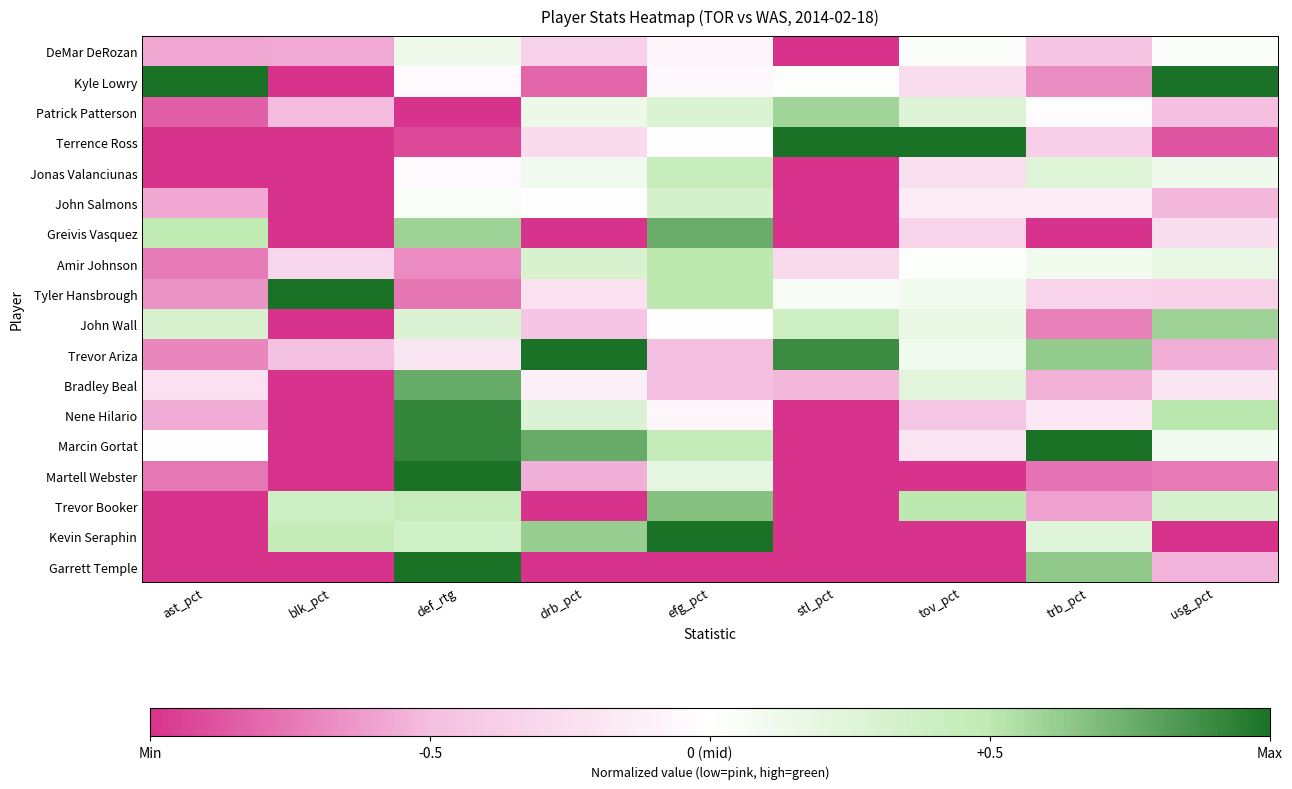

Reading left to right, extract all data points from this chart.

DeMar DeRozan: ast_pct=-0.6	blk_pct=-0.6	def_rtg=0.1	drb_pct=-0.4	efg_pct=-0.1	stl_pct=-1.0	tov_pct=0.0	trb_pct=-0.4	usg_pct=0.0
Kyle Lowry: ast_pct=1.0	blk_pct=-1.0	def_rtg=-0.0	drb_pct=-0.8	efg_pct=-0.1	stl_pct=0.0	tov_pct=-0.3	trb_pct=-0.7	usg_pct=1.0
Patrick Patterson: ast_pct=-0.8	blk_pct=-0.5	def_rtg=-1.0	drb_pct=0.1	efg_pct=0.3	stl_pct=0.6	tov_pct=0.3	trb_pct=-0.0	usg_pct=-0.5
Terrence Ross: ast_pct=-1.0	blk_pct=-1.0	def_rtg=-0.9	drb_pct=-0.3	efg_pct=0.0	stl_pct=1.0	tov_pct=1.0	trb_pct=-0.4	usg_pct=-0.9
Jonas Valanciunas: ast_pct=-1.0	blk_pct=-1.0	def_rtg=-0.0	drb_pct=0.1	efg_pct=0.4	stl_pct=-1.0	tov_pct=-0.2	trb_pct=0.3	usg_pct=0.1
John Salmons: ast_pct=-0.6	blk_pct=-1.0	def_rtg=0.0	drb_pct=0.0	efg_pct=0.3	stl_pct=-1.0	tov_pct=-0.1	trb_pct=-0.1	usg_pct=-0.5
Greivis Vasquez: ast_pct=0.5	blk_pct=-1.0	def_rtg=0.6	drb_pct=-1.0	efg_pct=0.8	stl_pct=-1.0	tov_pct=-0.3	trb_pct=-1.0	usg_pct=-0.3
Amir Johnson: ast_pct=-0.7	blk_pct=-0.3	def_rtg=-0.7	drb_pct=0.3	efg_pct=0.5	stl_pct=-0.3	tov_pct=0.0	trb_pct=0.1	usg_pct=0.2
Tyler Hansbrough: ast_pct=-0.7	blk_pct=1.0	def_rtg=-0.8	drb_pct=-0.2	efg_pct=0.5	stl_pct=0.1	tov_pct=0.1	trb_pct=-0.3	usg_pct=-0.3
John Wall: ast_pct=0.3	blk_pct=-1.0	def_rtg=0.3	drb_pct=-0.5	efg_pct=0.0	stl_pct=0.4	tov_pct=0.2	trb_pct=-0.7	usg_pct=0.6
Trevor Ariza: ast_pct=-0.7	blk_pct=-0.5	def_rtg=-0.2	drb_pct=1.0	efg_pct=-0.5	stl_pct=0.9	tov_pct=0.1	trb_pct=0.6	usg_pct=-0.6
Bradley Beal: ast_pct=-0.2	blk_pct=-1.0	def_rtg=0.8	drb_pct=-0.1	efg_pct=-0.5	stl_pct=-0.5	tov_pct=0.2	trb_pct=-0.5	usg_pct=-0.2
Nene Hilario: ast_pct=-0.6	blk_pct=-1.0	def_rtg=0.9	drb_pct=0.3	efg_pct=-0.1	stl_pct=-1.0	tov_pct=-0.4	trb_pct=-0.2	usg_pct=0.5
Marcin Gortat: ast_pct=0.0	blk_pct=-1.0	def_rtg=0.9	drb_pct=0.8	efg_pct=0.5	stl_pct=-1.0	tov_pct=-0.2	trb_pct=1.0	usg_pct=0.1
Martell Webster: ast_pct=-0.8	blk_pct=-1.0	def_rtg=1.0	drb_pct=-0.5	efg_pct=0.2	stl_pct=-1.0	tov_pct=-1.0	trb_pct=-0.8	usg_pct=-0.7
Trevor Booker: ast_pct=-1.0	blk_pct=0.4	def_rtg=0.4	drb_pct=-1.0	efg_pct=0.7	stl_pct=-1.0	tov_pct=0.5	trb_pct=-0.6	usg_pct=0.3
Kevin Seraphin: ast_pct=-1.0	blk_pct=0.5	def_rtg=0.4	drb_pct=0.6	efg_pct=1.0	stl_pct=-1.0	tov_pct=-1.0	trb_pct=0.3	usg_pct=-1.0
Garrett Temple: ast_pct=-1.0	blk_pct=-1.0	def_rtg=1.0	drb_pct=-1.0	efg_pct=-1.0	stl_pct=-1.0	tov_pct=-1.0	trb_pct=0.6	usg_pct=-0.5